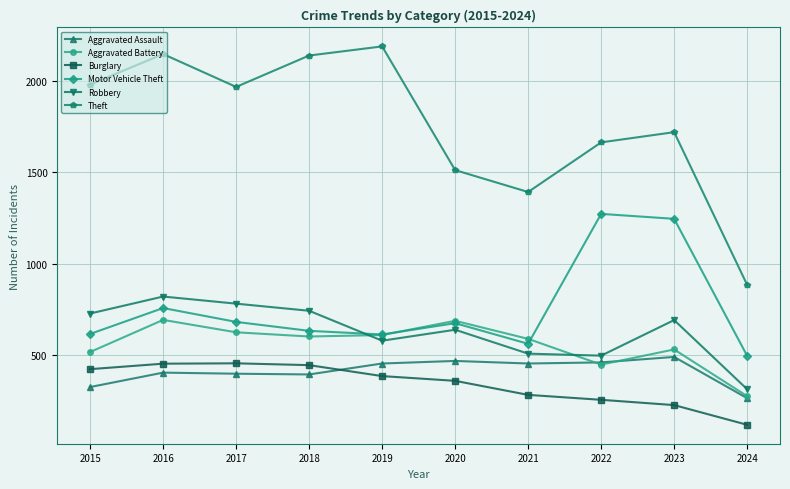

What are all the series names shown in the legend?

Aggravated Assault, Aggravated Battery, Burglary, Motor Vehicle Theft, Robbery, Theft